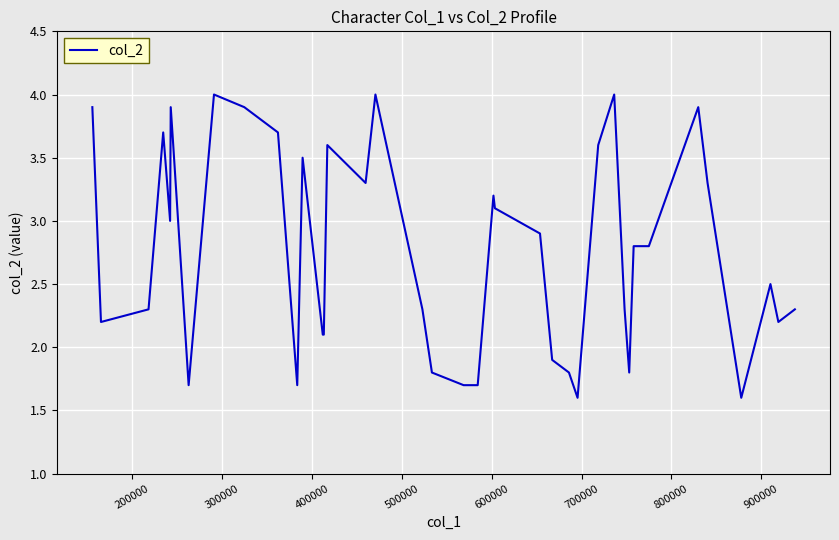

What is the greatest value displayed?

4.0